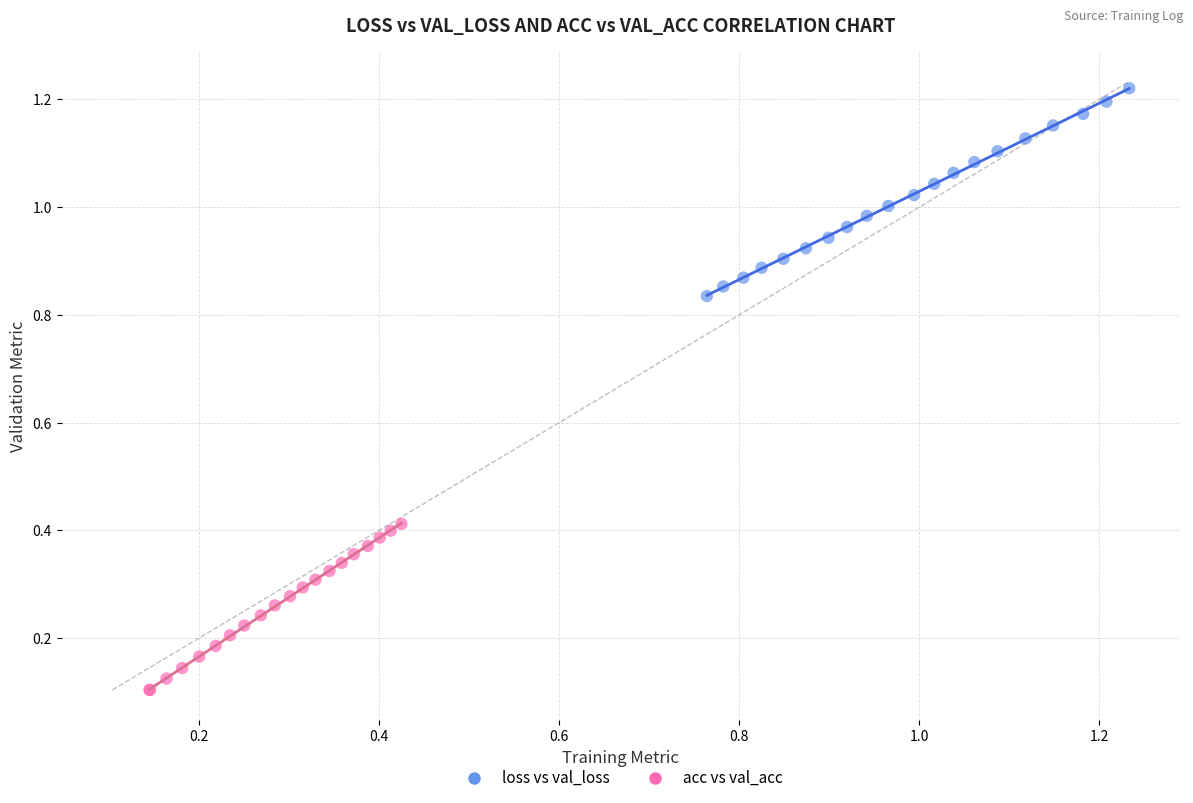

Which series reaches the maximum Y coordinate?

loss vs val_loss